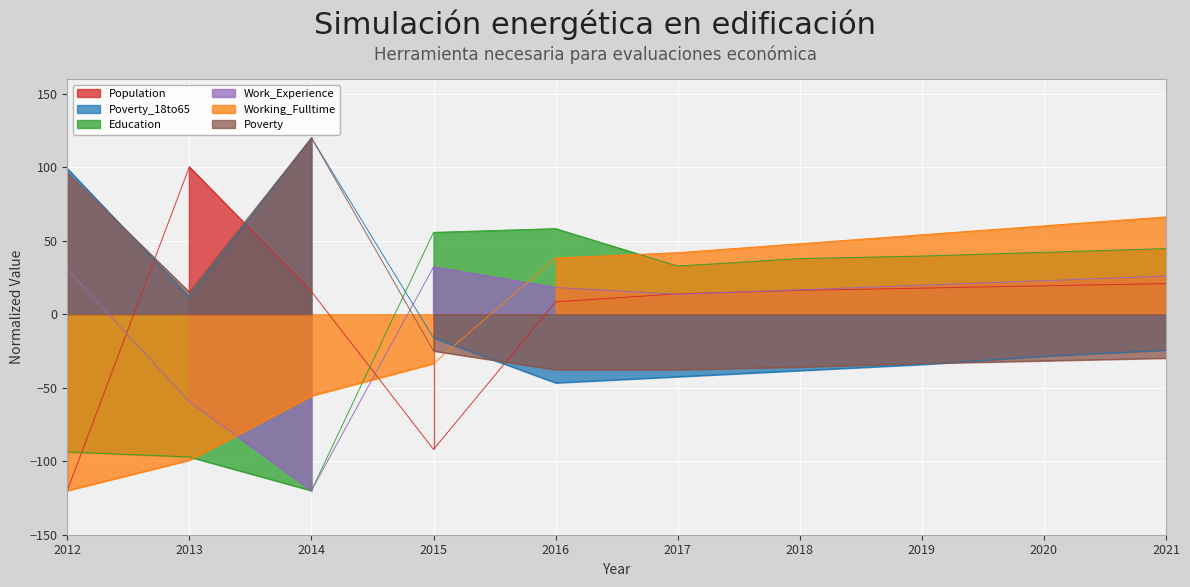

Which category has the lowest value in the Work_Experience series?

2014